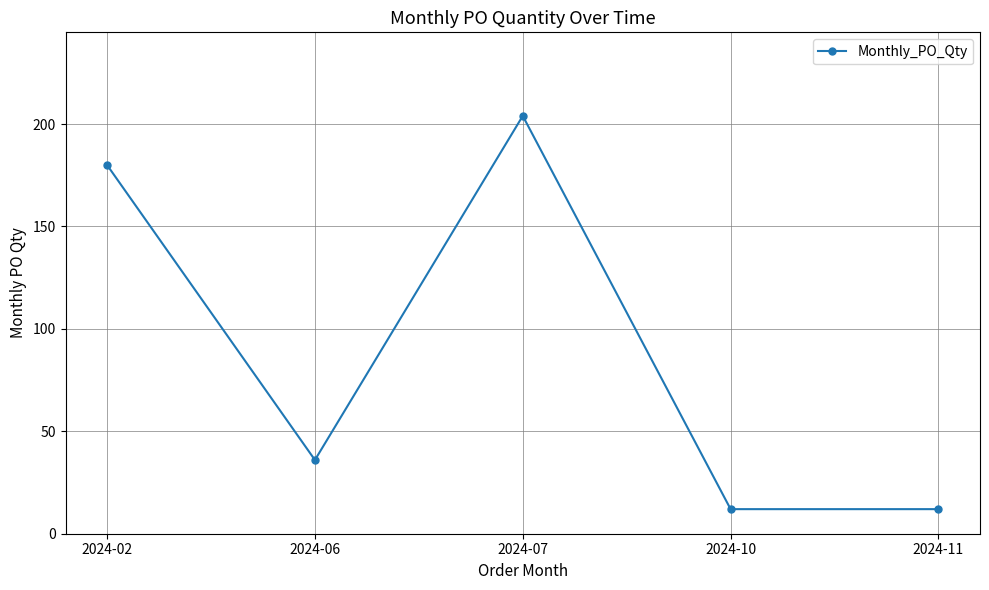

Which label corresponds to the largest value in the chart?

2024-07